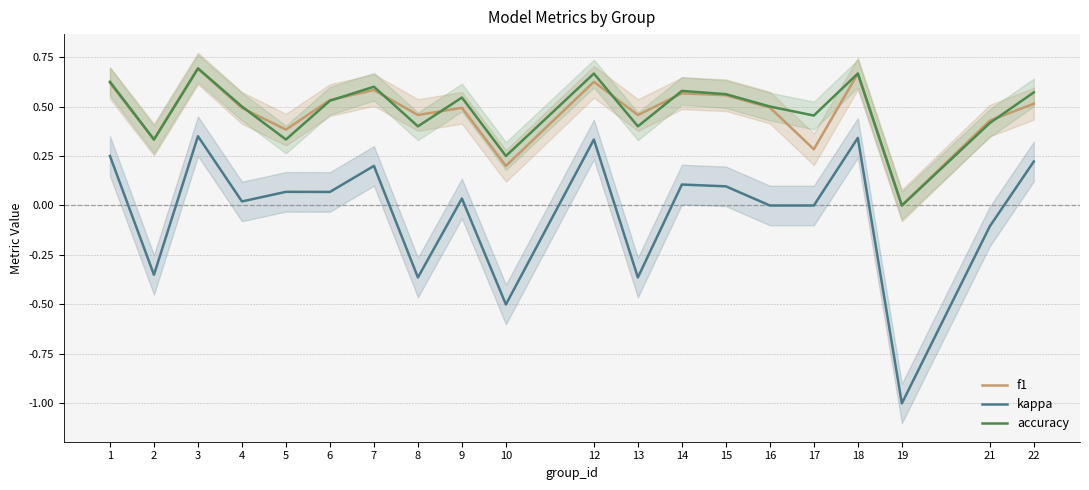

At which category does kappa reach its first local peak?

3